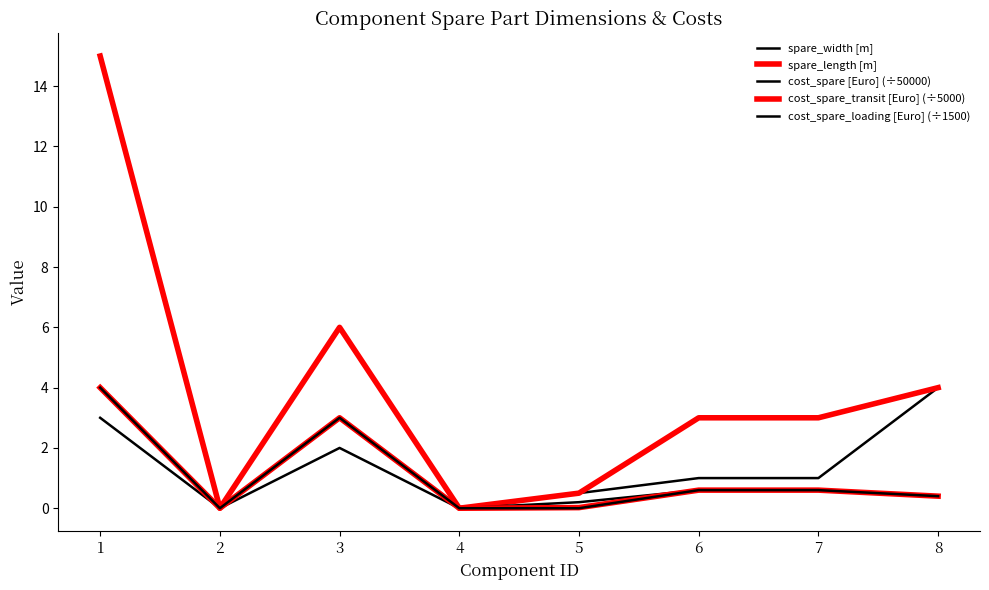

Is the value of cost_spare [Euro] (÷50000) at 1 greater than the value of cost_spare_transit [Euro] (÷5000) at 6?

Yes